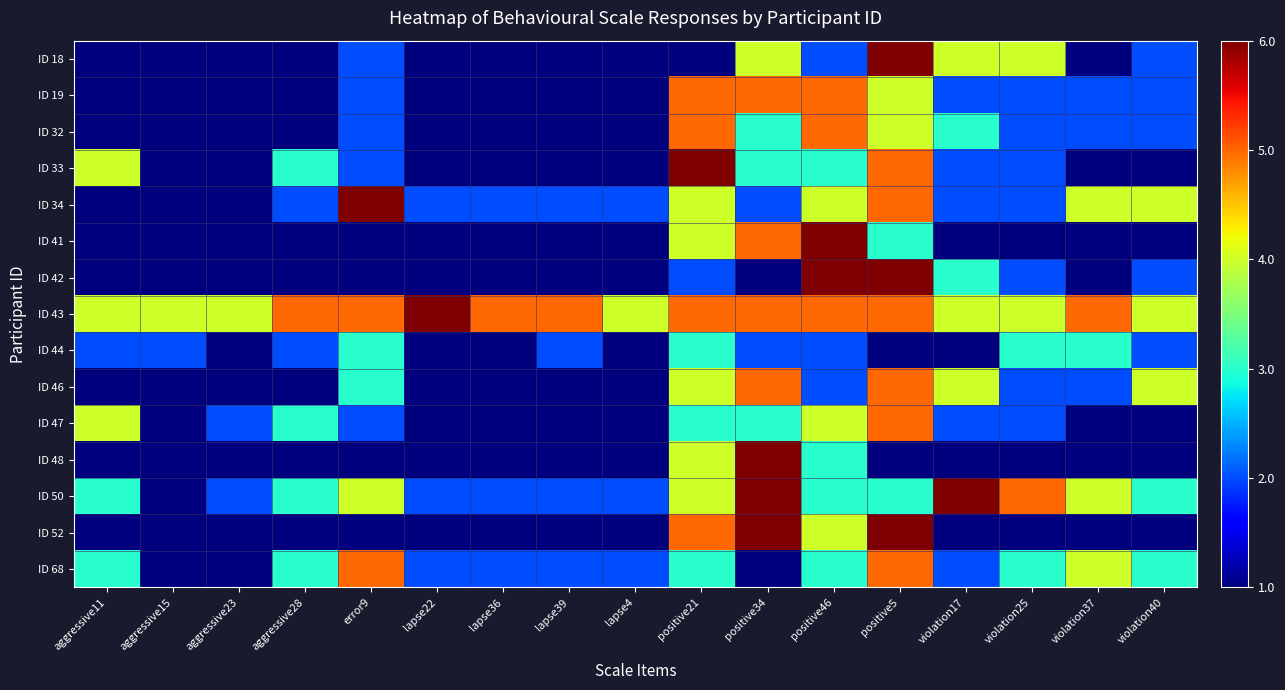

List the series in order of their peak value, highest first.

ID 18, ID 33, ID 34, ID 41, ID 42, ID 43, ID 48, ID 50, ID 52, ID 19, ID 32, ID 46, ID 47, ID 68, ID 44